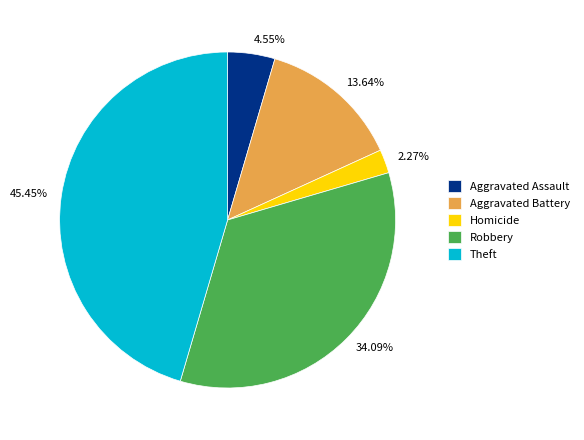

Is it true that Robbery is 27% of the pie?

False